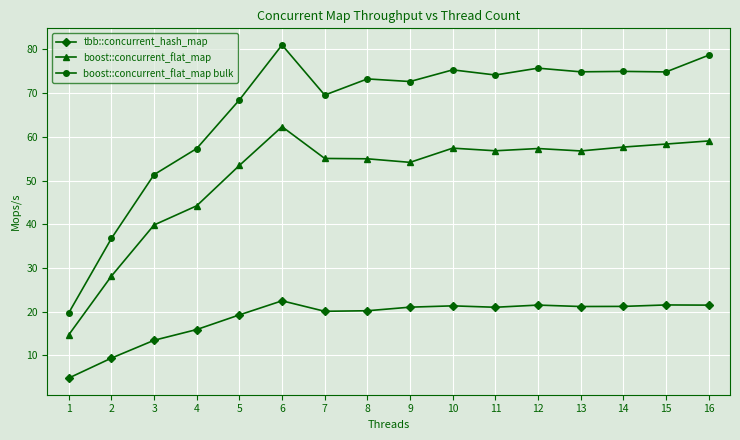

True or false: tbb::concurrent_hash_map has a value of 15.9 at 4.

True